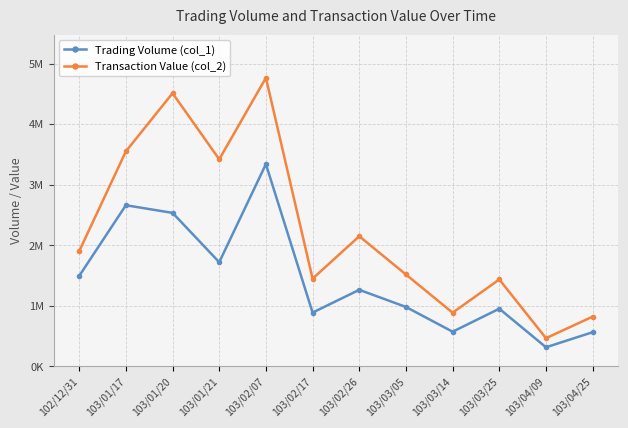

Does the chart have visible grid lines?

Yes